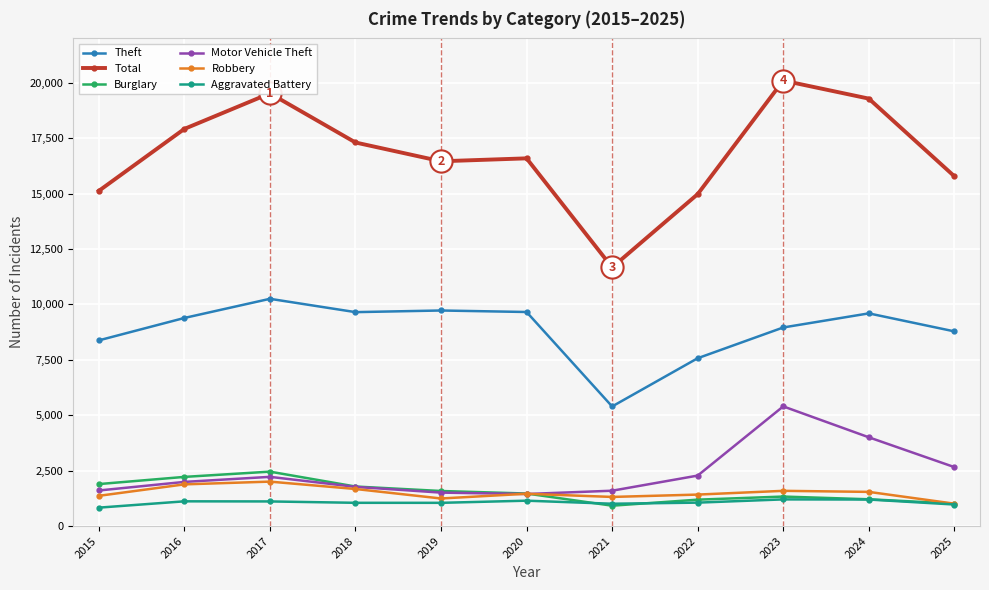

What is the sum of all Motor Vehicle Theft values?

26476